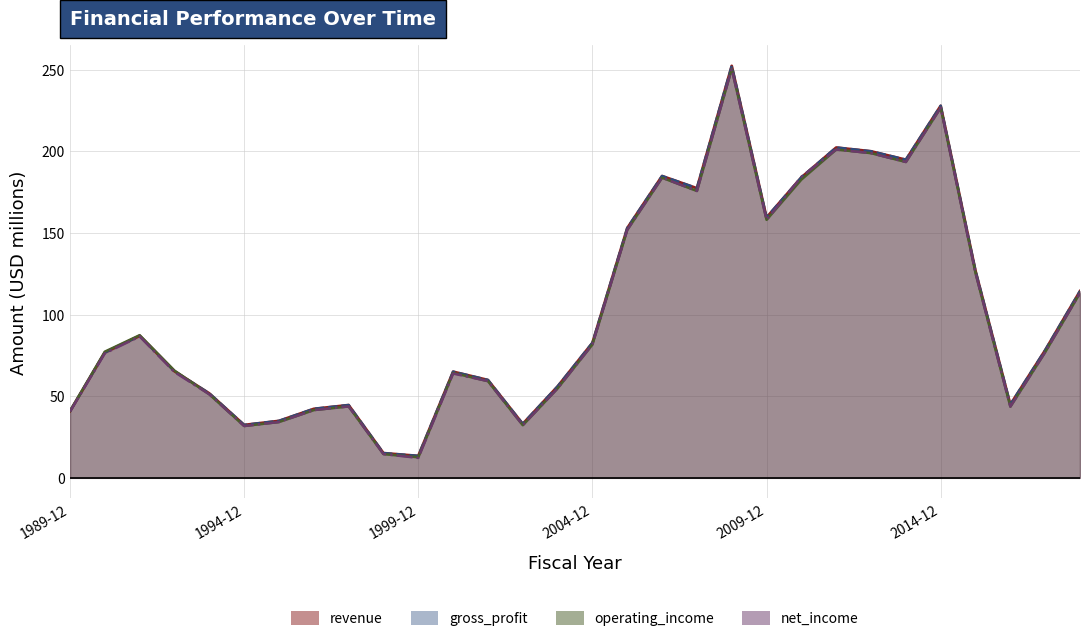

What is the sum of all gross_profit values?

3101.5